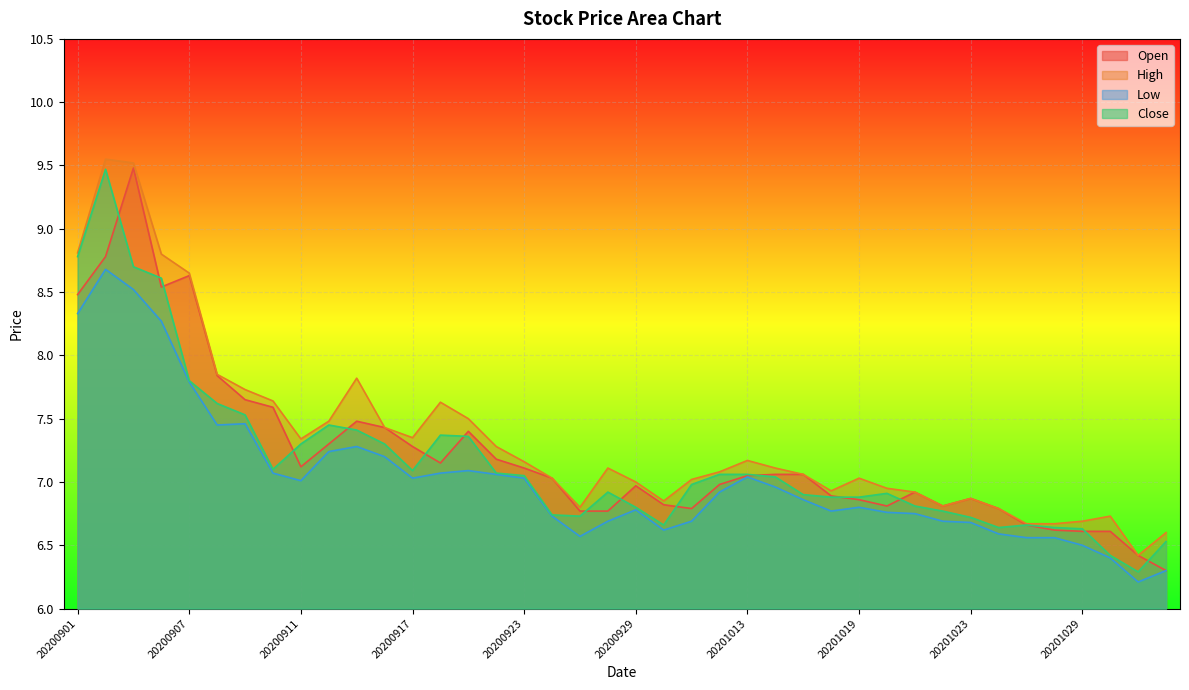

Where is High nearest to the value 7?

20200929